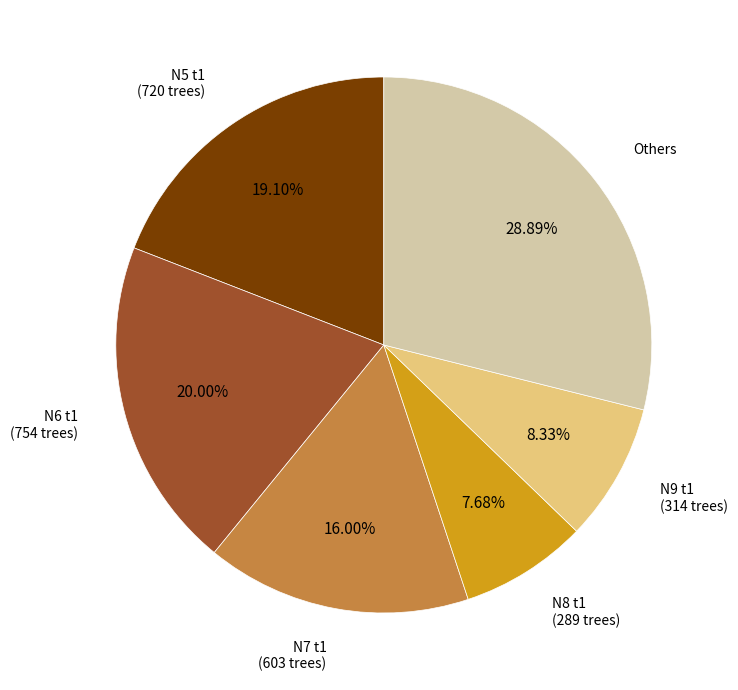

Does any single category account for the majority?

No